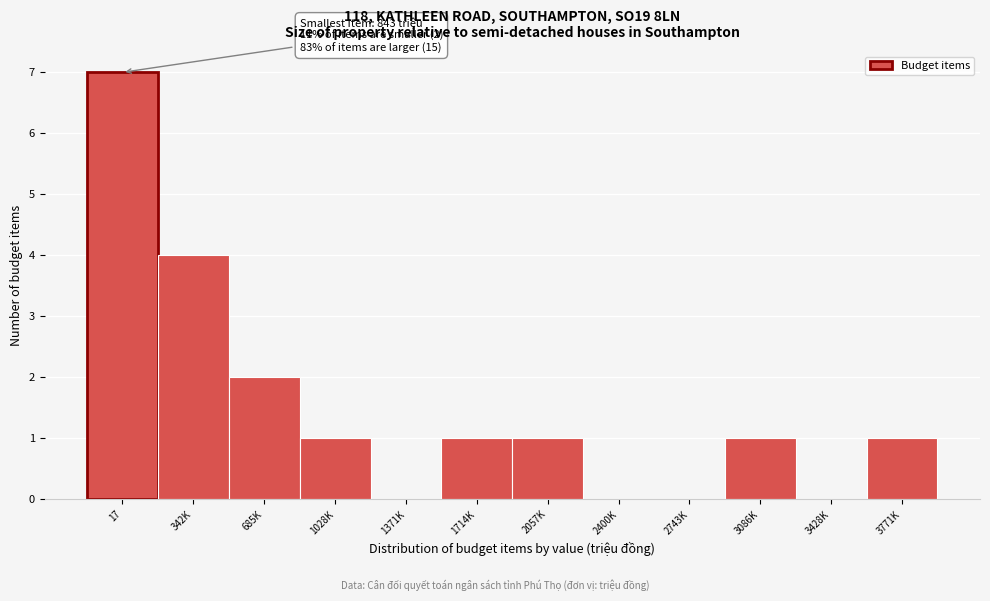

Reading left to right, list all the values displayed in this chart.

17=7	342K=4	685K=2	1028K=1	1371K=0	1714K=1	2057K=1	2400K=0	2743K=0	3086K=1	3428K=0	3771K=1